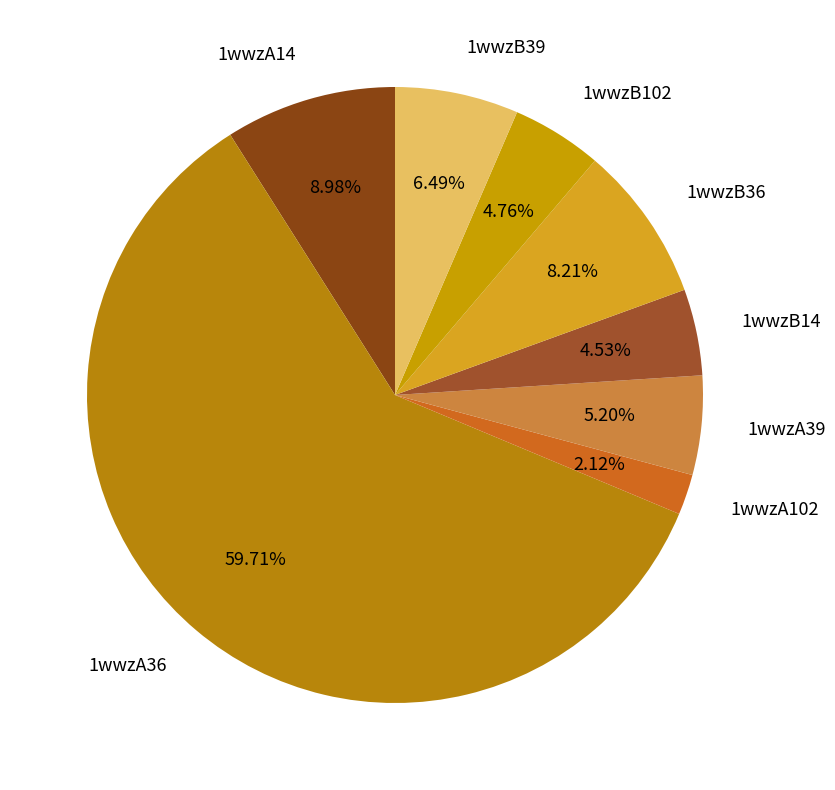

Is there any slice that represents more than half of the pie?

Yes